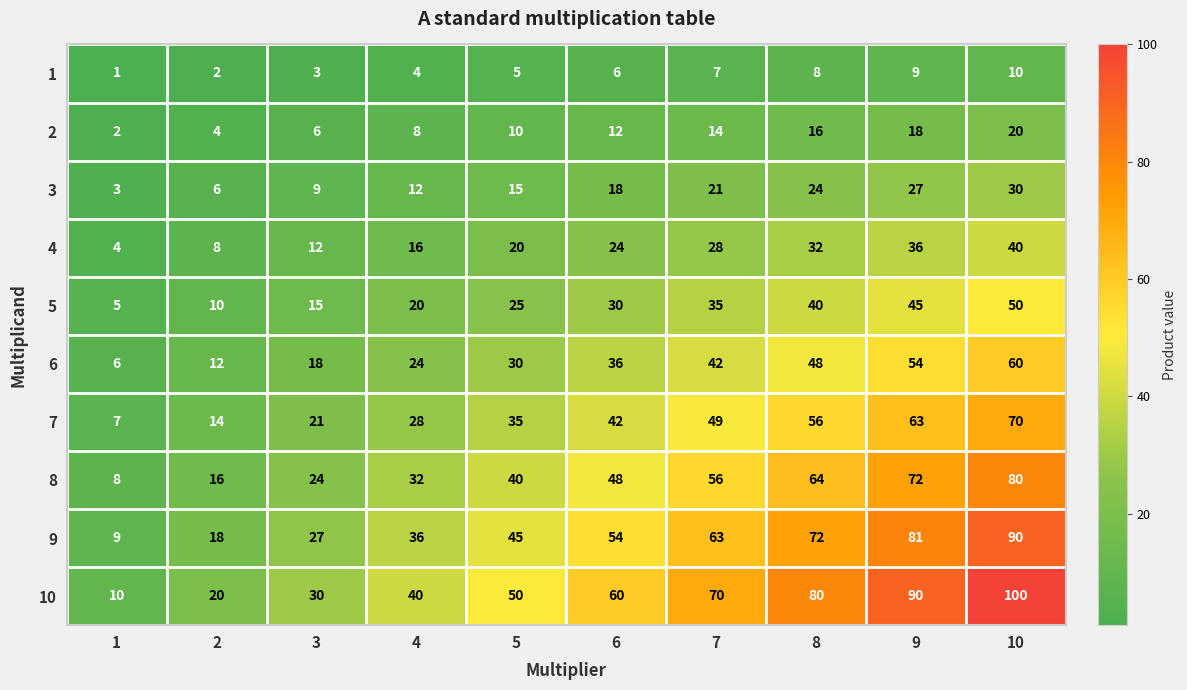

Which series changed the most between 1 and 9?

10